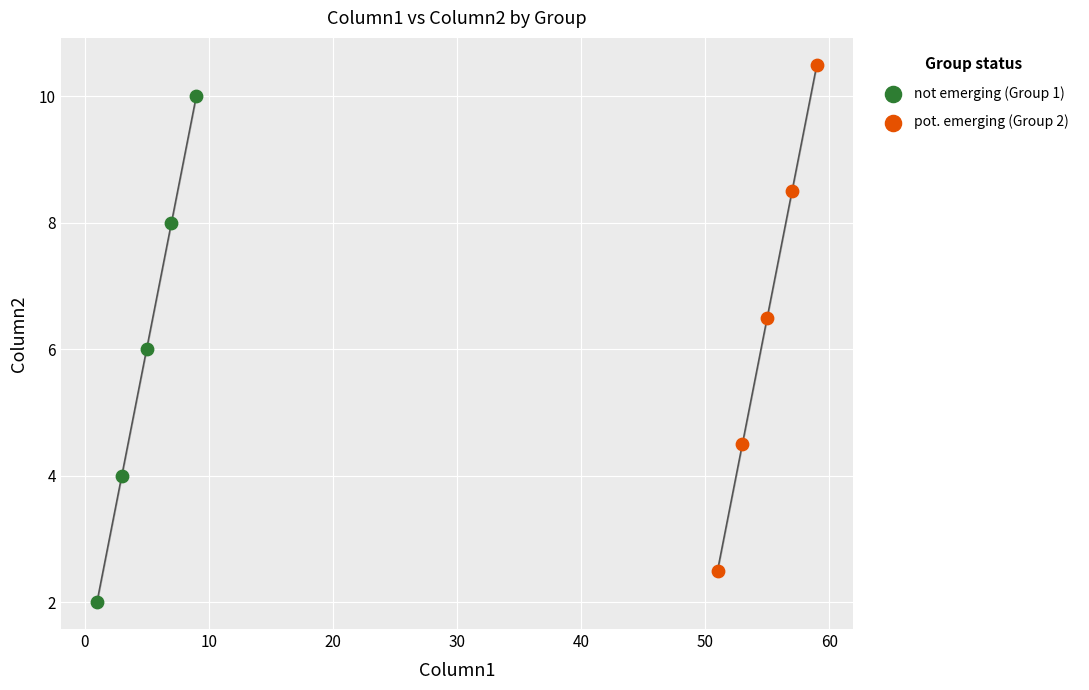

Which series contains the highest Y value?

pot. emerging (Group 2)